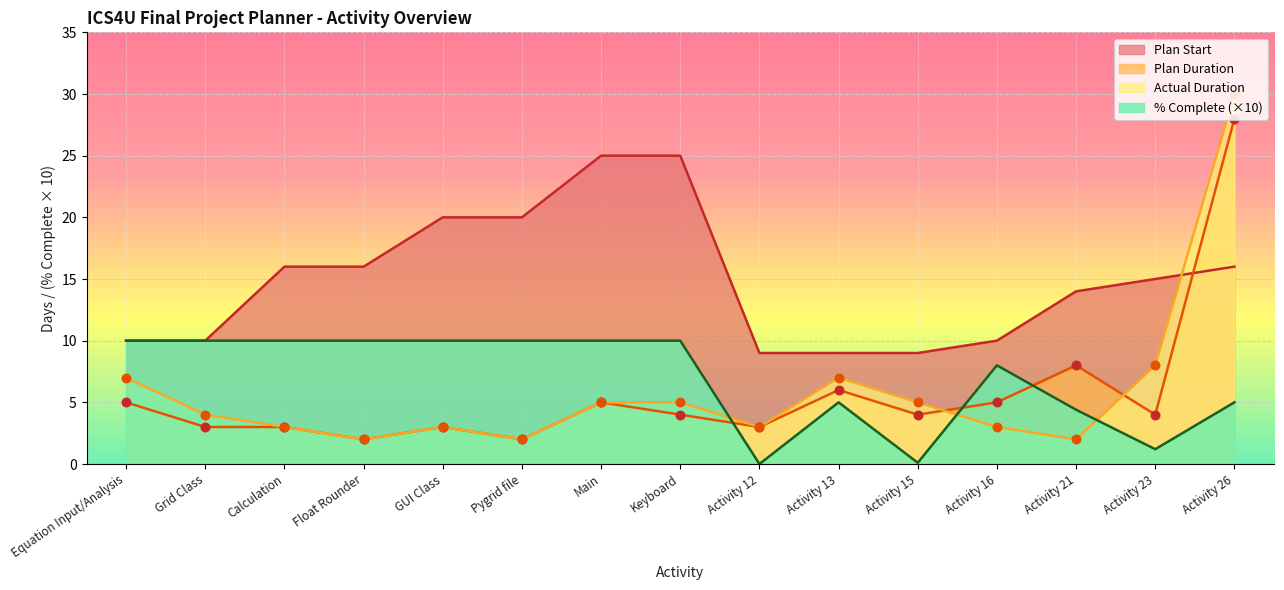

Which series has the largest total across all categories?

Plan Start